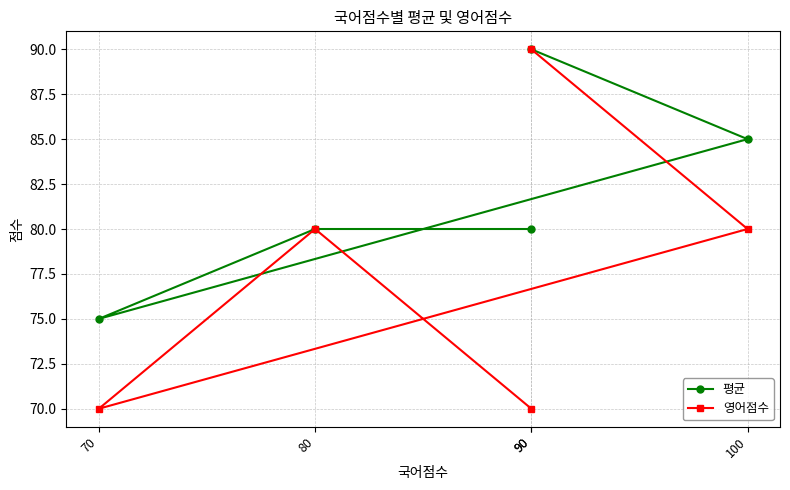

At which label does 영어점수 reach its minimum?

90